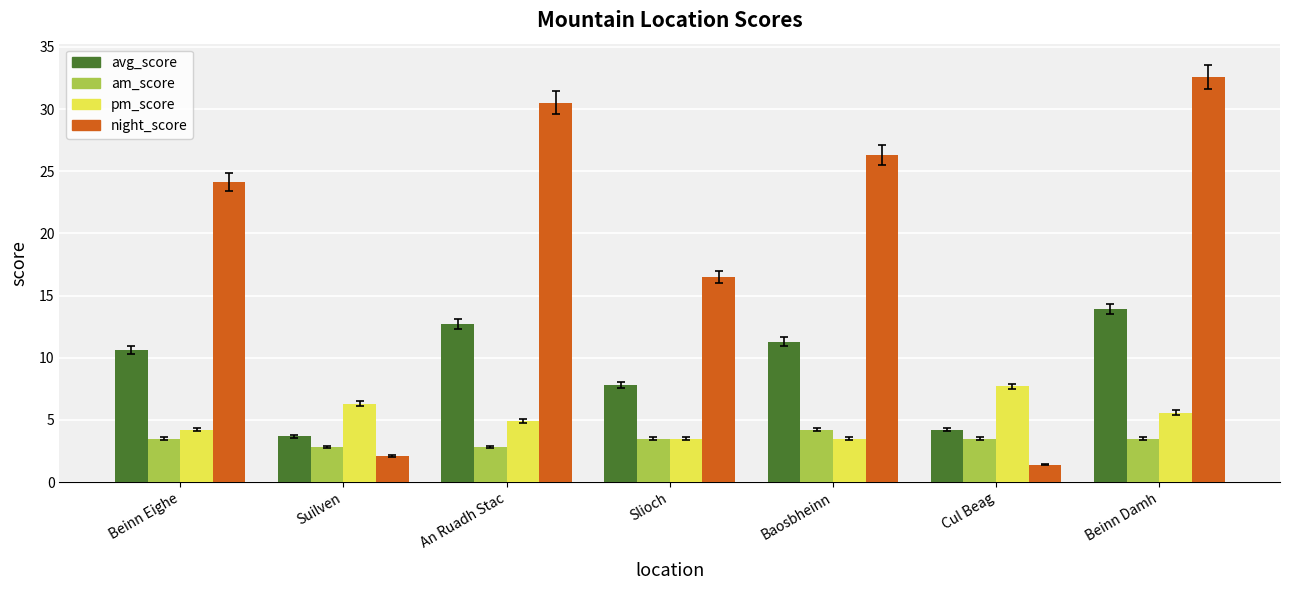

At which label is pm_score closest to 5?

An Ruadh Stac